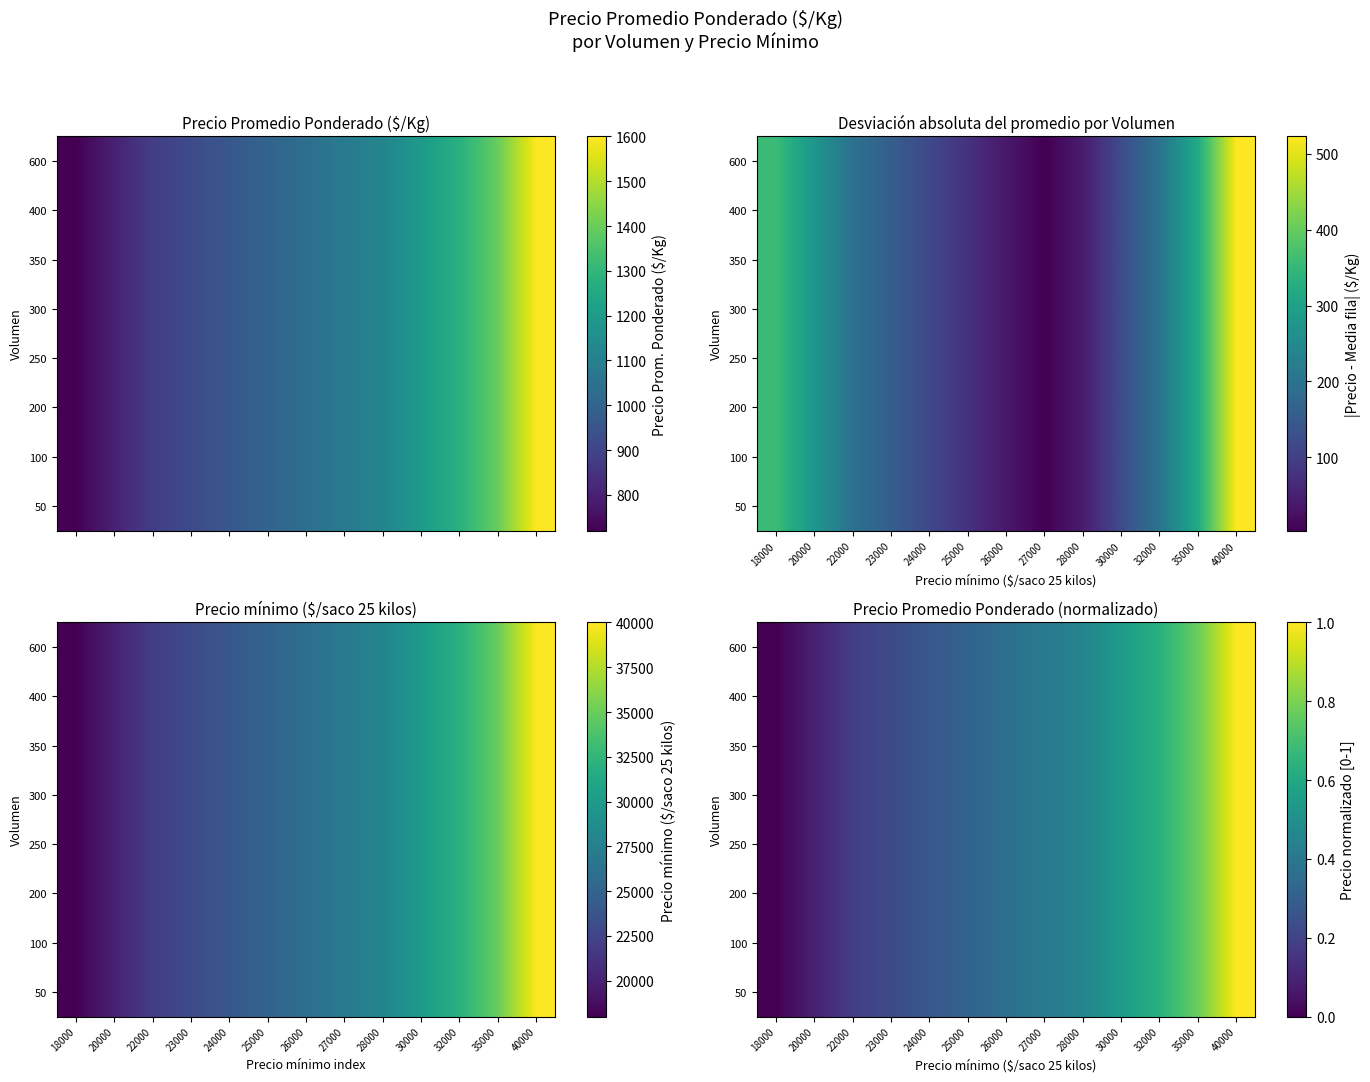

At which label does 400 reach its peak?

40000